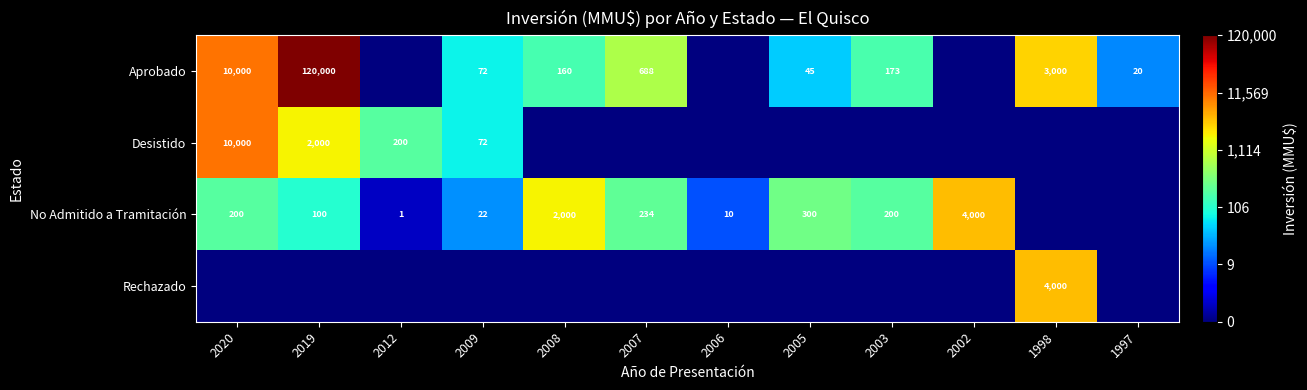

Is it true that Desistido equals 98 at 2009?

False